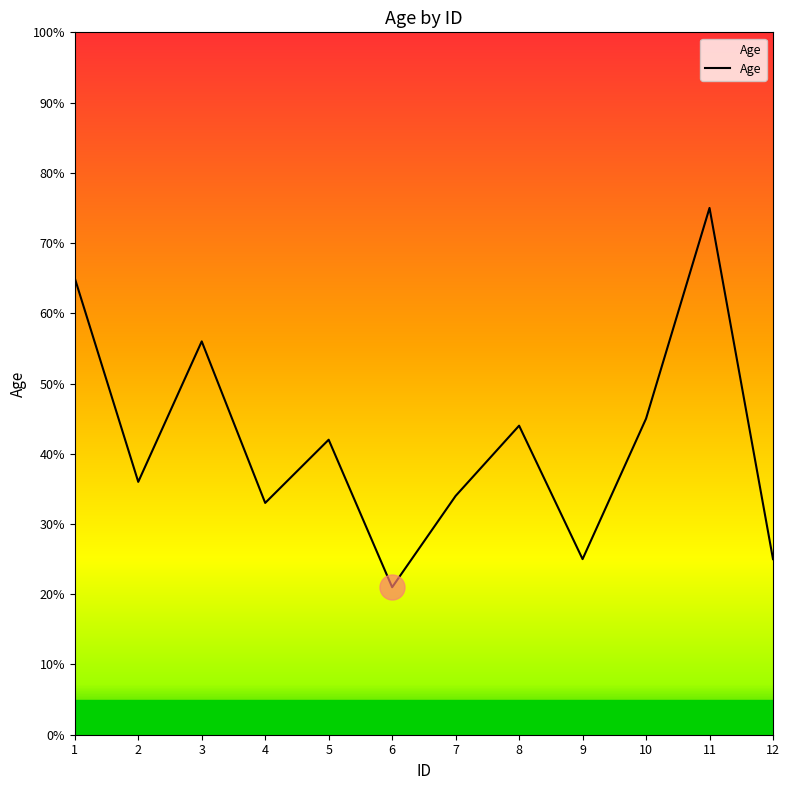

How many lines are shown in the chart?

1